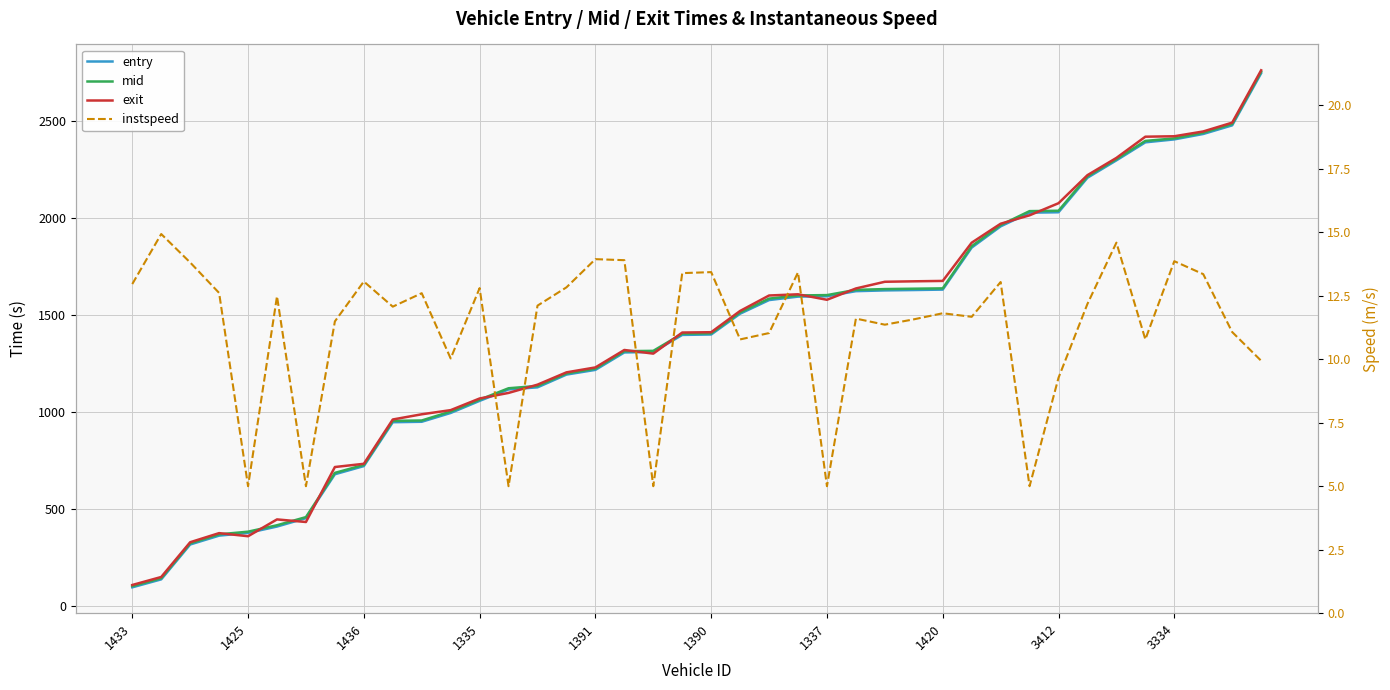

What is the lowest value of the instspeed series?

5.0